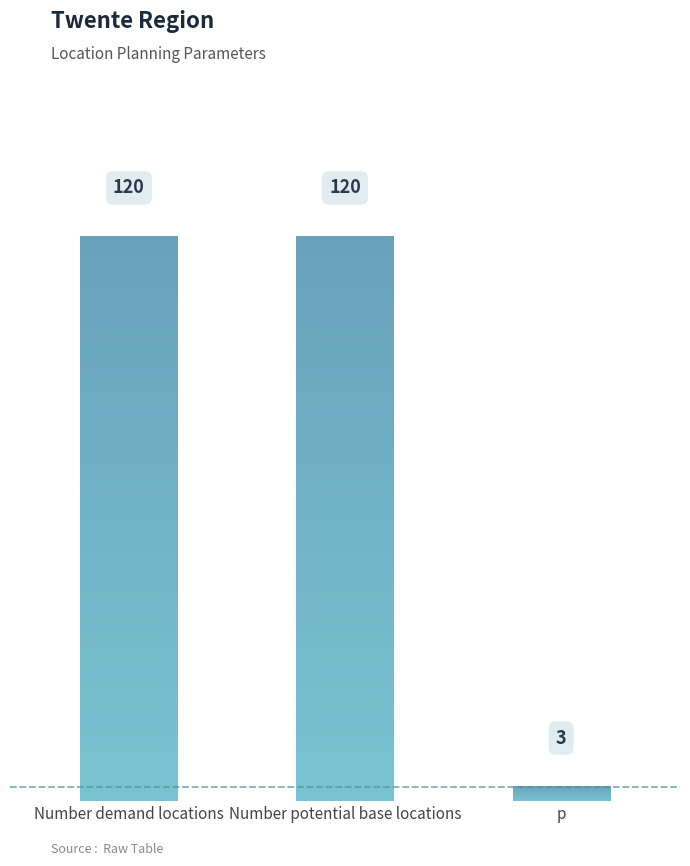

List the labels in order of value, smallest first.

p, Number demand locations, Number potential base locations